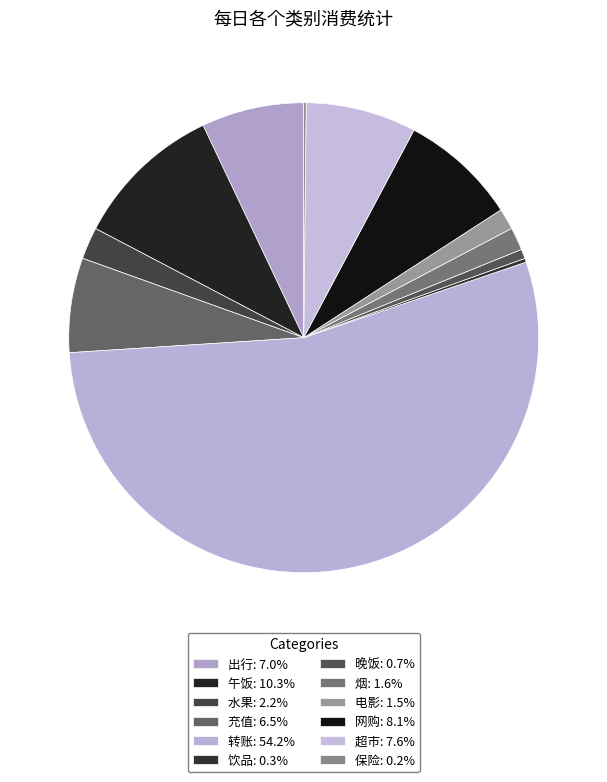

Rank the categories by value from lowest to highest.

保险, 饮品, 晚饭, 电影, 烟, 水果, 充值, 出行, 超市, 网购, 午饭, 转账